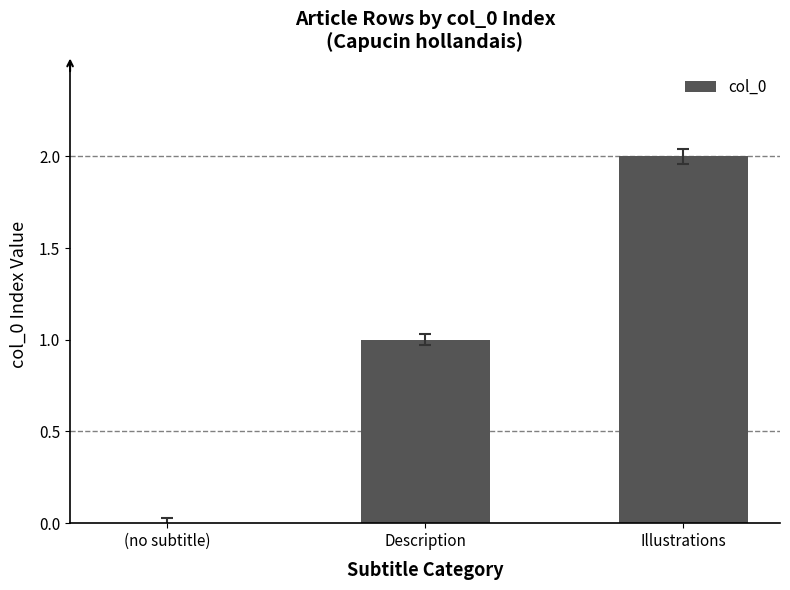

What is the sum of the values at Description and (no subtitle)?

1